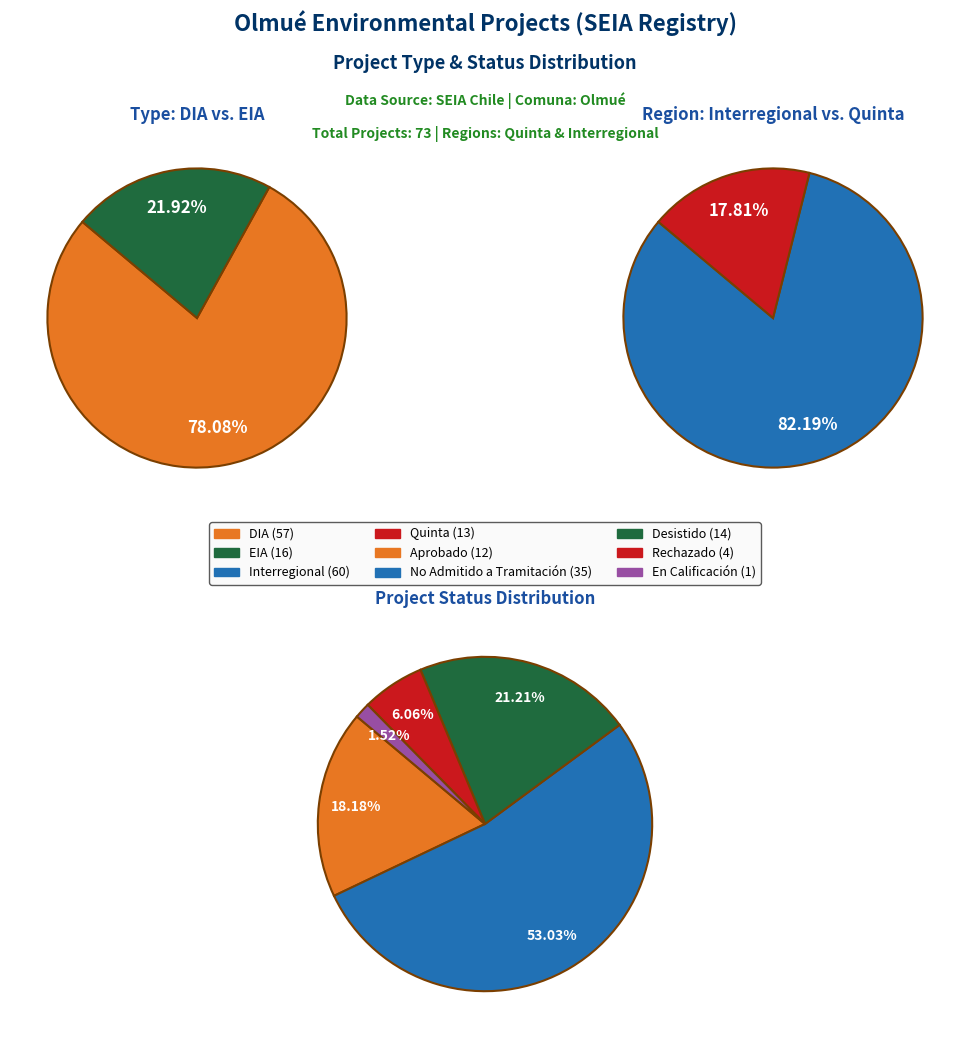

Does EIA represent more than half of the total?

No